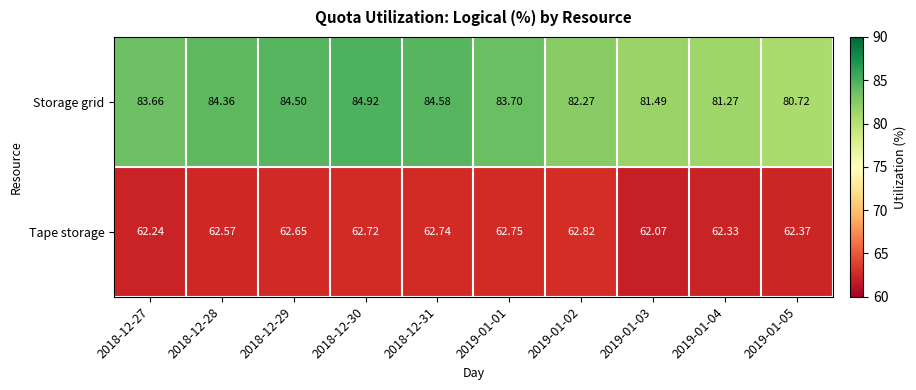

Is the value of Storage grid at 2018-12-29 greater than the value of Tape storage at 2019-01-03?

Yes